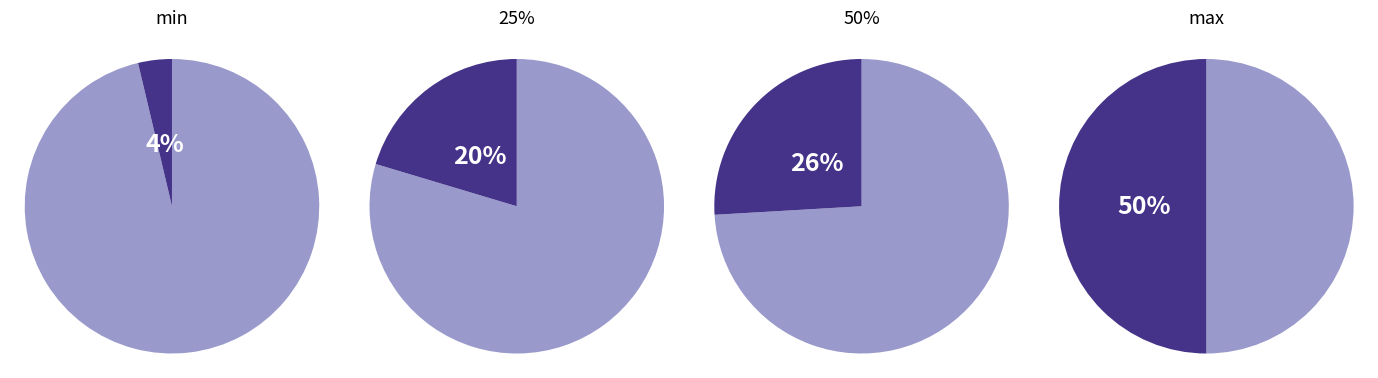

Rank the categories by value from lowest to highest.

min, 25%, 50%, max